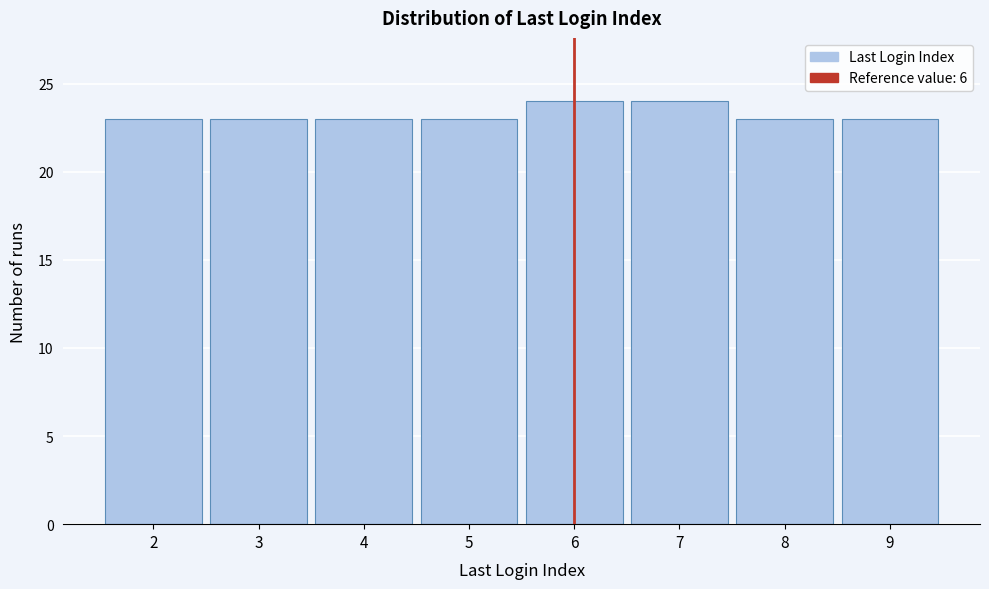

Reading right to left, list all the values displayed in this chart.

9=23	8=23	7=24	6=24	5=23	4=23	3=23	2=23